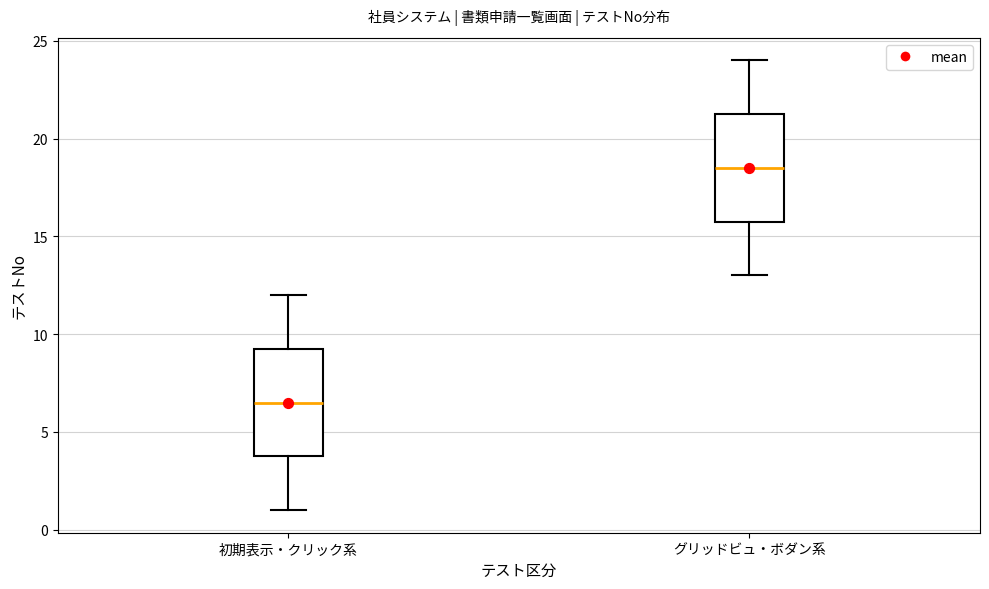

Reading left to right, transcribe this box plot: for each box, give where its median line is, the range the box spans, and where its two whiskers end, as read against the y-axis. The values are not printed on the chart, so give them approximately, as read against the axis.

初期表示・クリック系: median 6.5, box 4.0 to 9.5, whiskers 1.0 to 12.0
グリッドビュ・ボダン系: median 18.5, box 16.0 to 21.5, whiskers 13.0 to 24.0